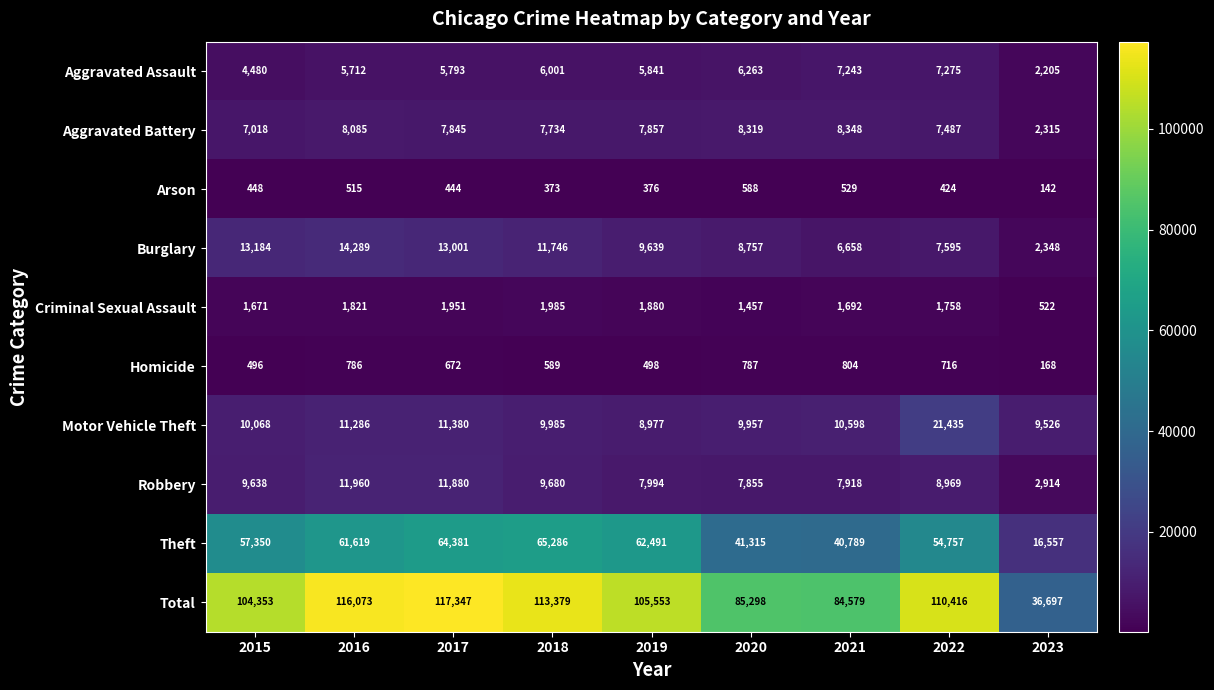

What is the minimum value for Robbery?

2914